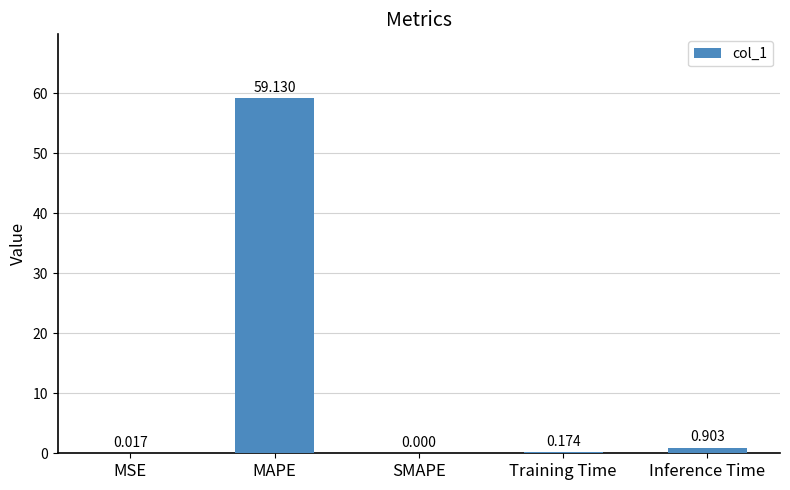

What is the difference between the values at MAPE and SMAPE?

59.1